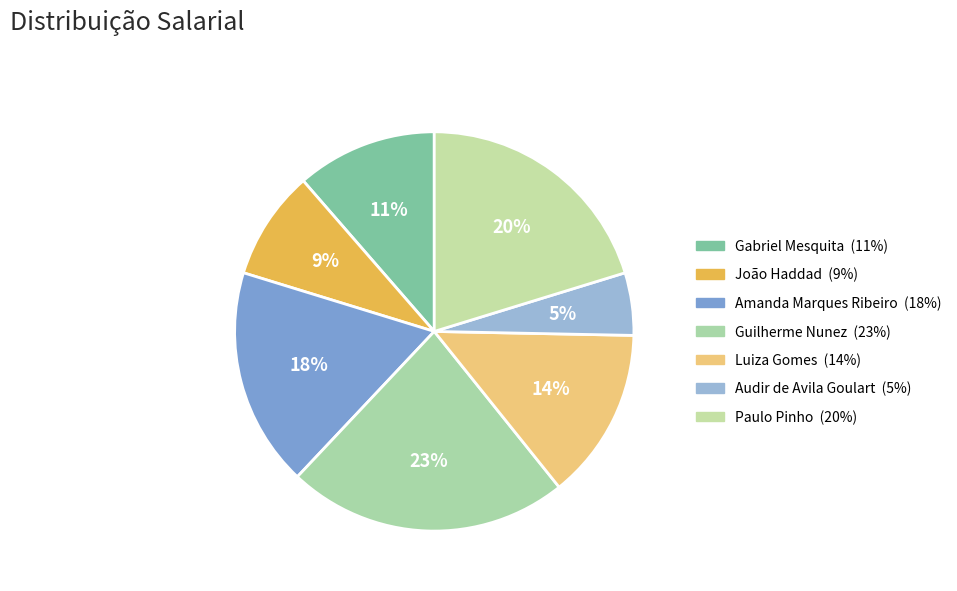

To the nearest percent, what is the difference between the Luiza Gomes and João Haddad slice percentages?

5%